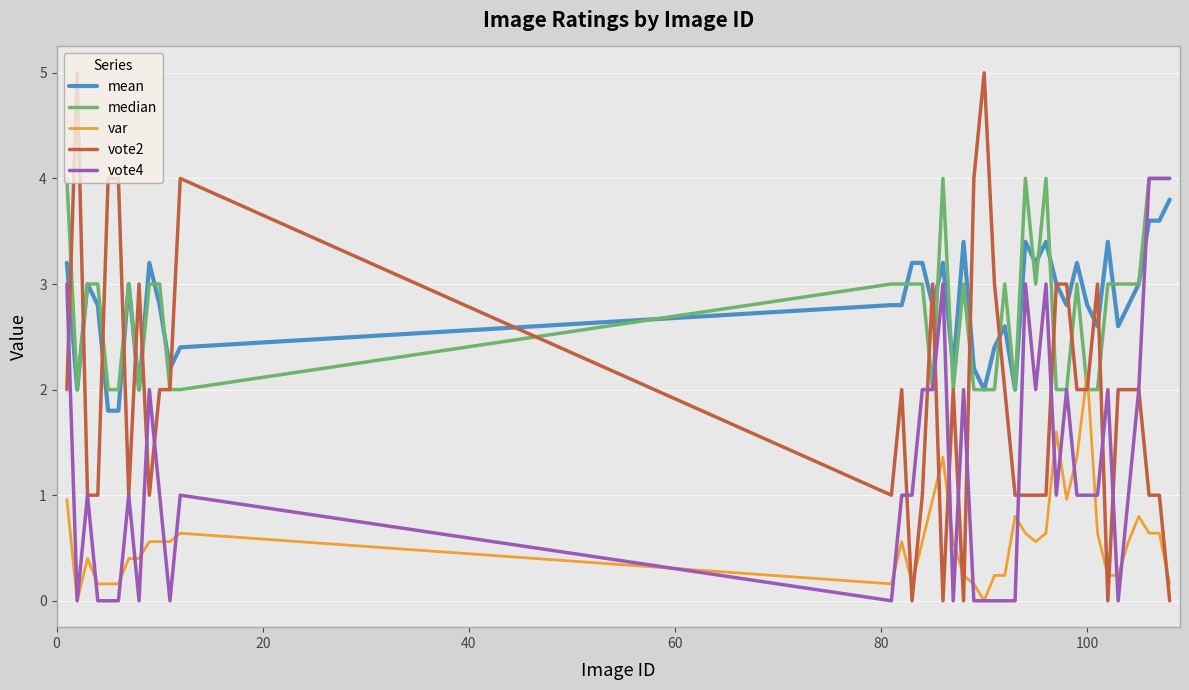

Which series has the widest spread of values?

vote2